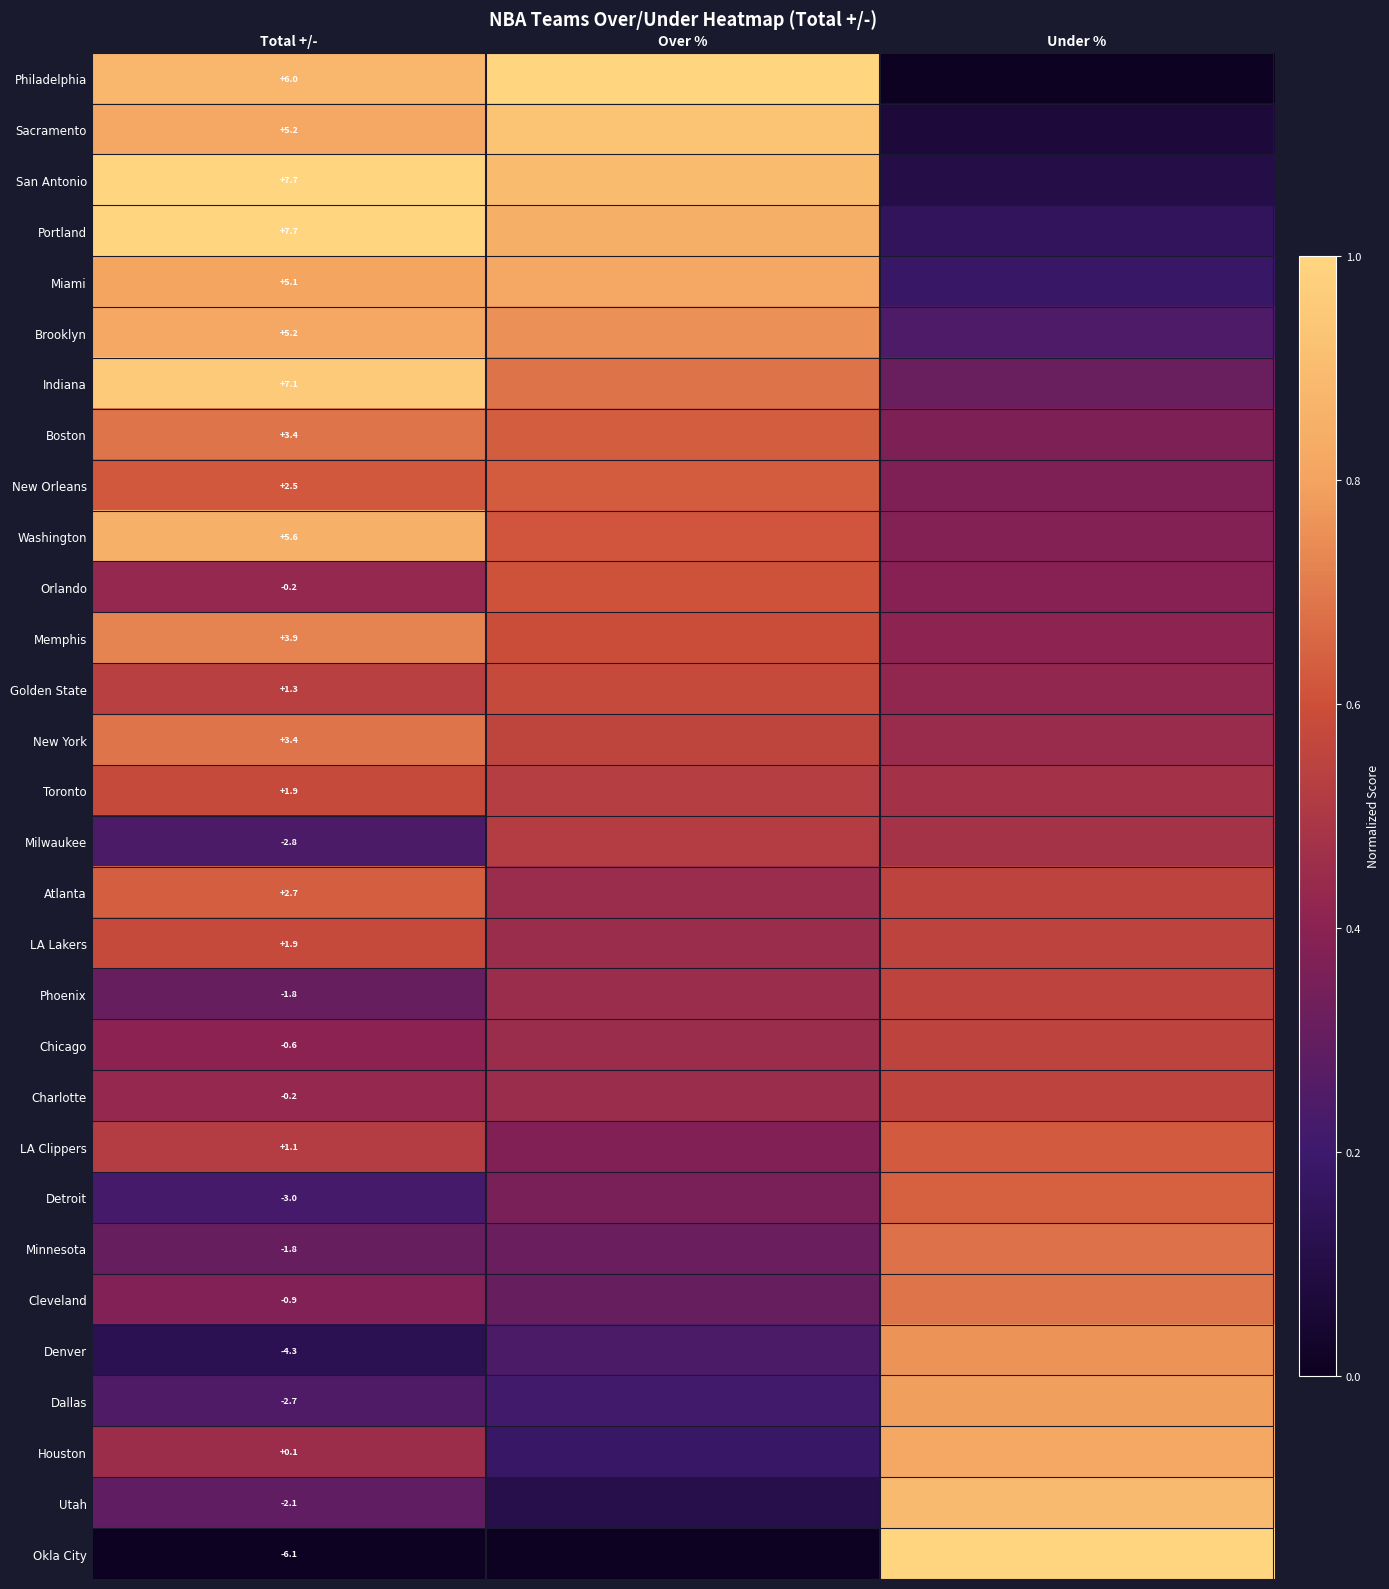

List the series in order of their peak value, highest first.

Philadelphia, San Antonio, Portland, Okla City, Indiana, Sacramento, Utah, Washington, Brooklyn, Miami, Houston, Dallas, Denver, Memphis, Cleveland, Boston, New York, Minnesota, Detroit, Atlanta, New Orleans, LA Clippers, Orlando, Golden State, Toronto, LA Lakers, Phoenix, Chicago, Charlotte, Milwaukee